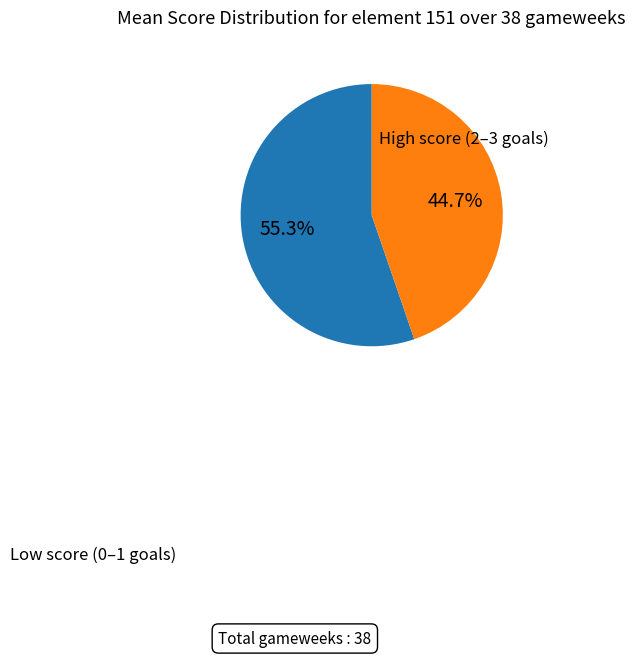

Does any single category account for the majority?

Yes